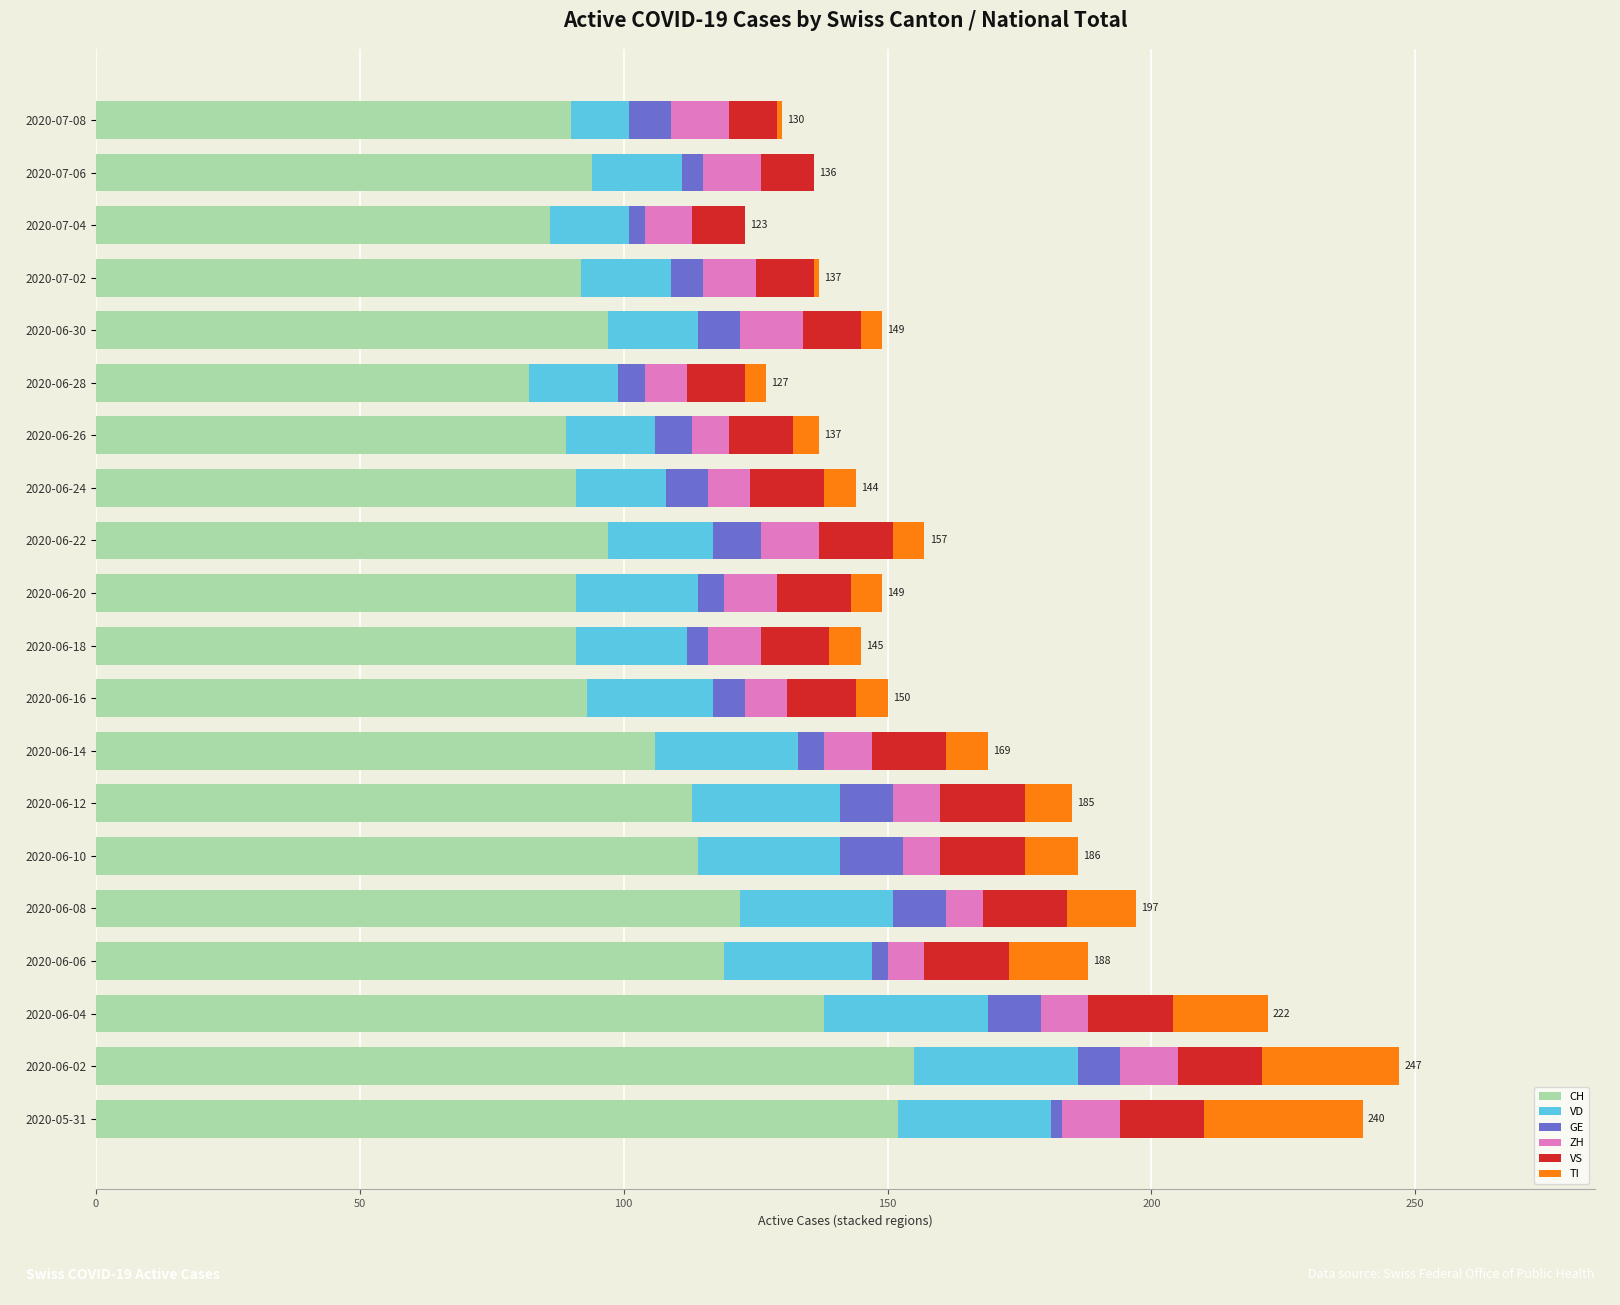

The CH series shows 28 at 2020-06-16. True or false?

False